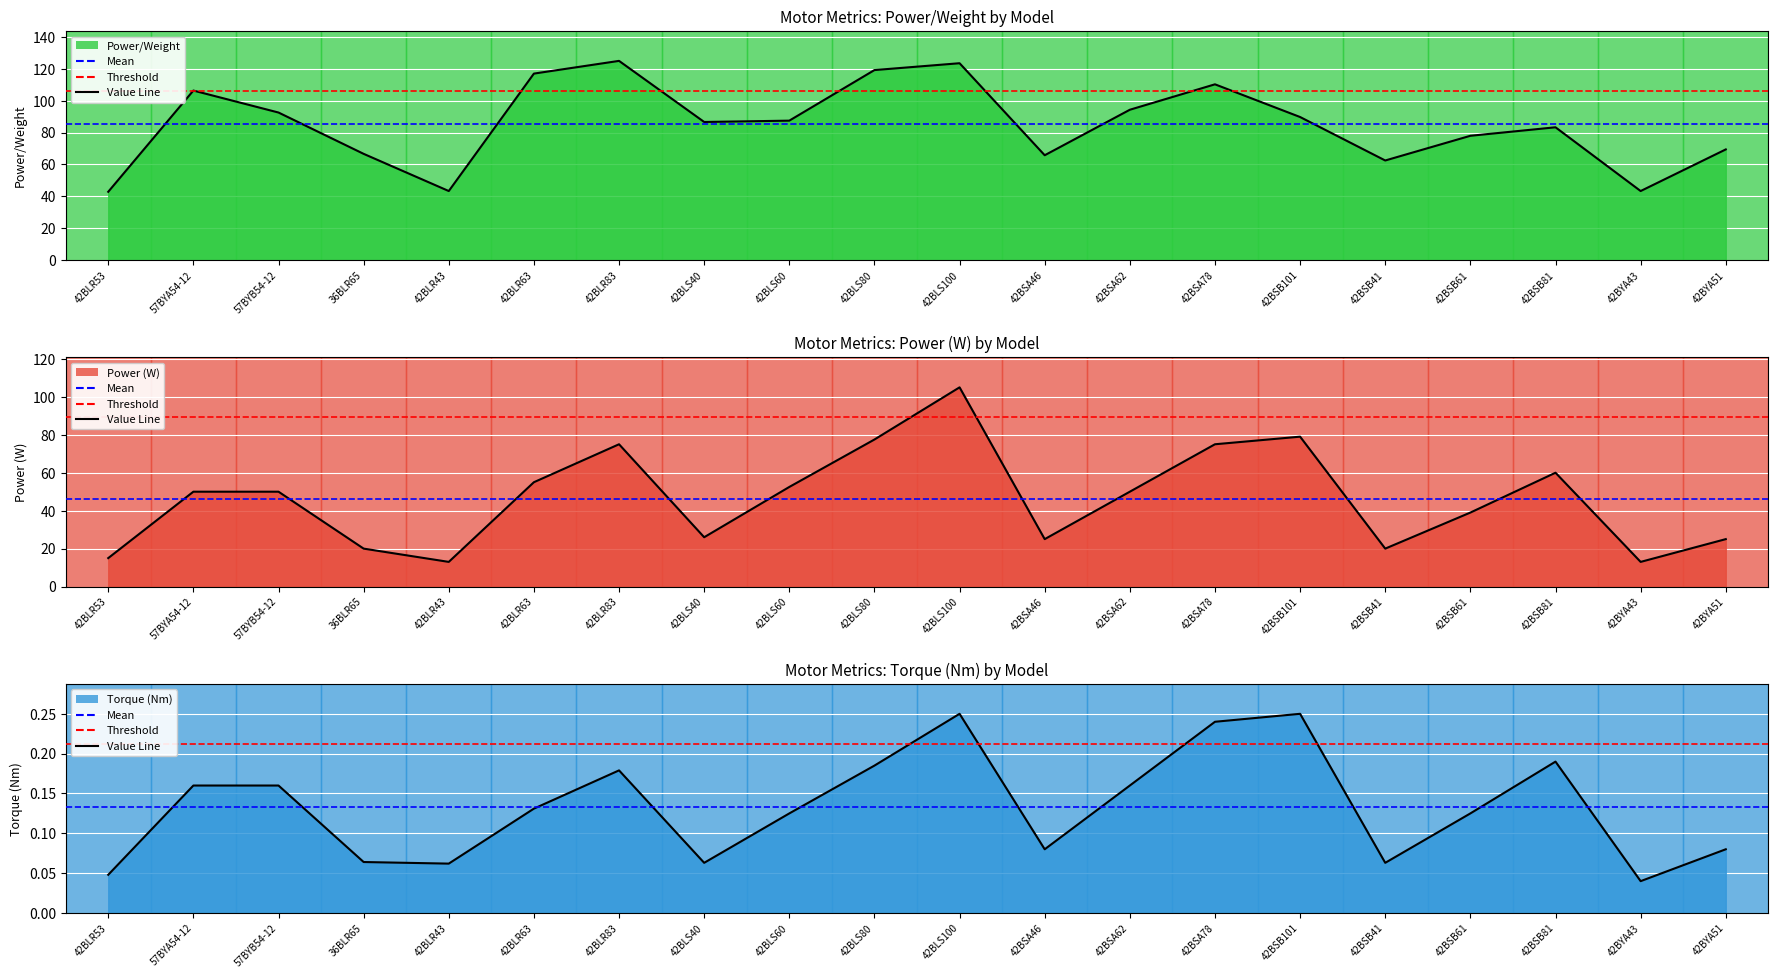

Is it true that Mean equals 0.2 at 57BYA54-12?

False